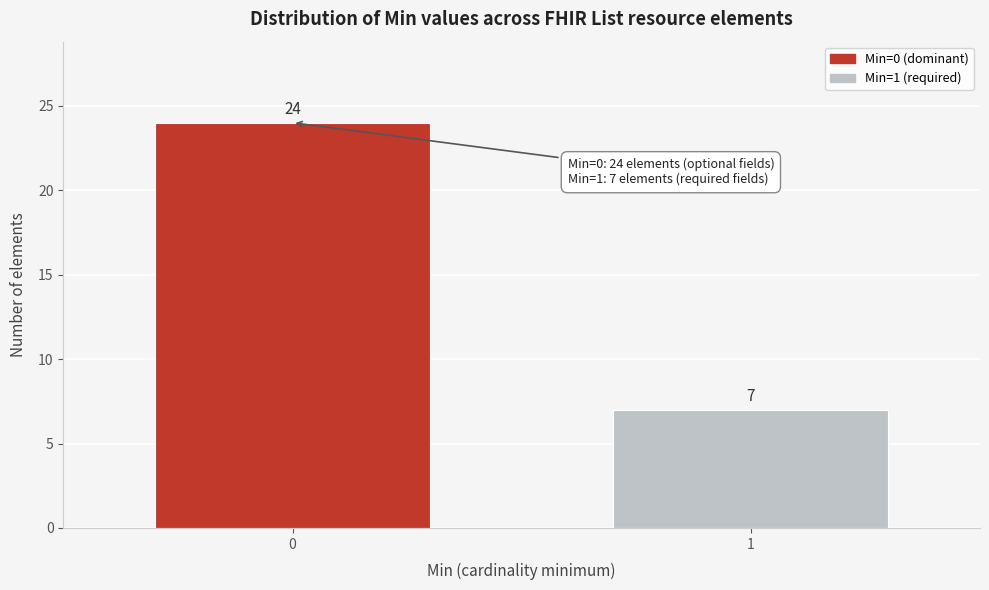

Reading left to right, extract all data points from this chart.

24	7